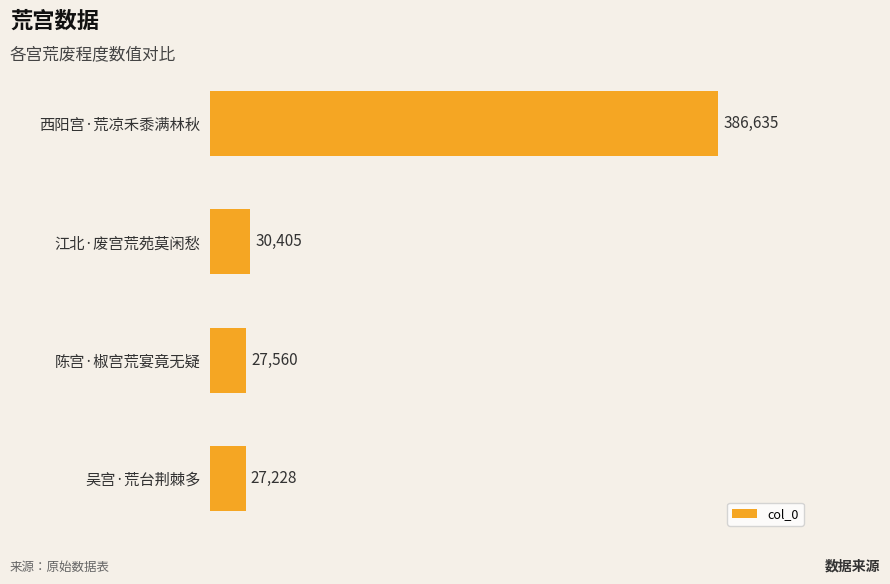

Count the number of data series in this chart.

1